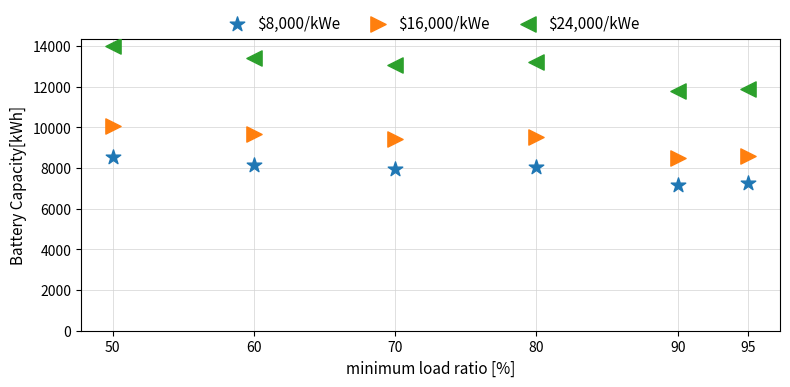

Which series has the largest Y range (max minus min)?

$24,000/kWe